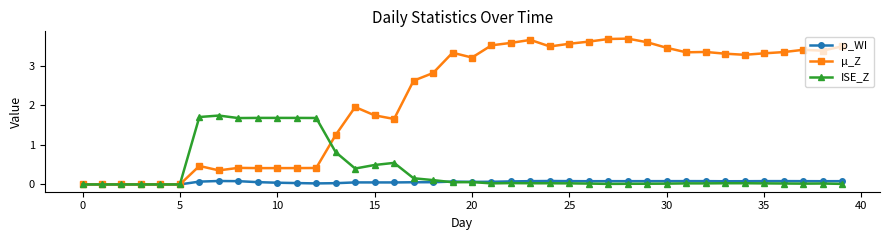

At how many categories does at least one series exceed 3?

21